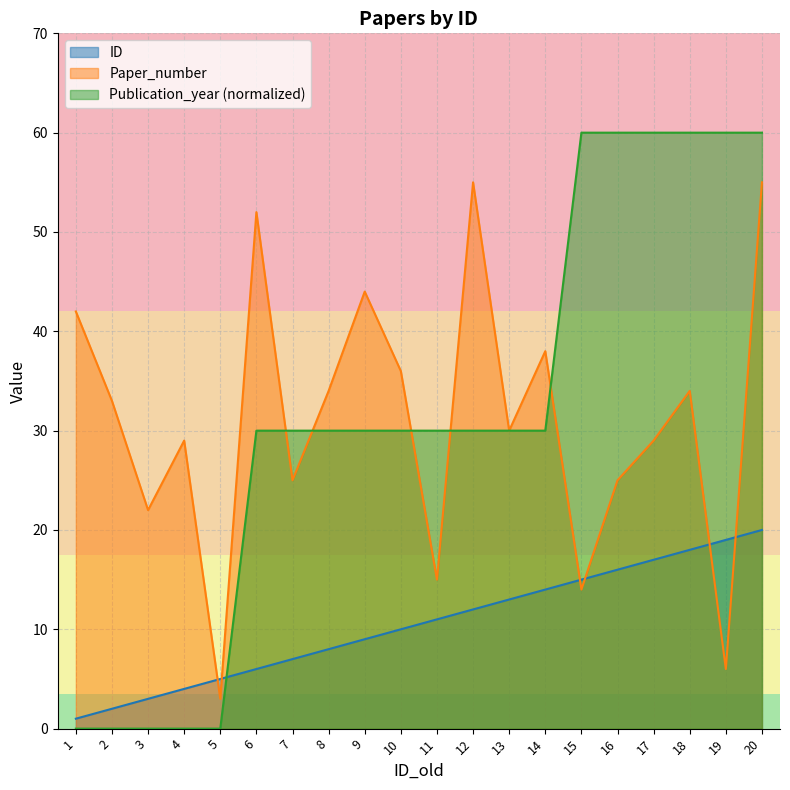

Is it true that Paper_number equals 15 at 11?

True